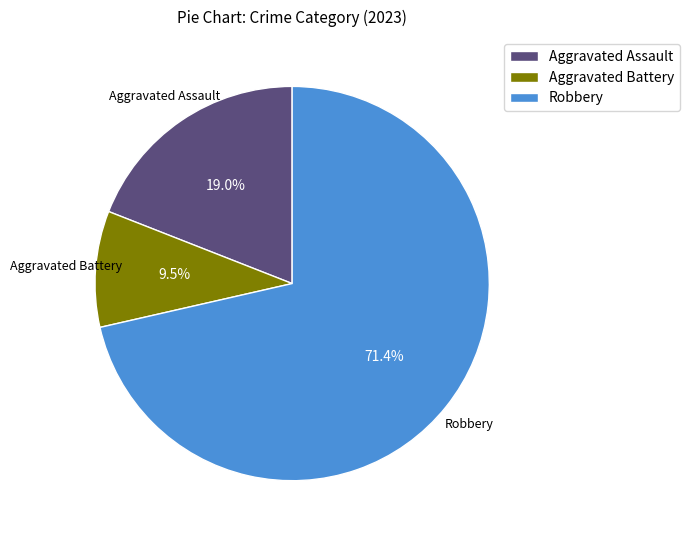

True or false: Aggravated Assault accounts for 29% of the total.

False